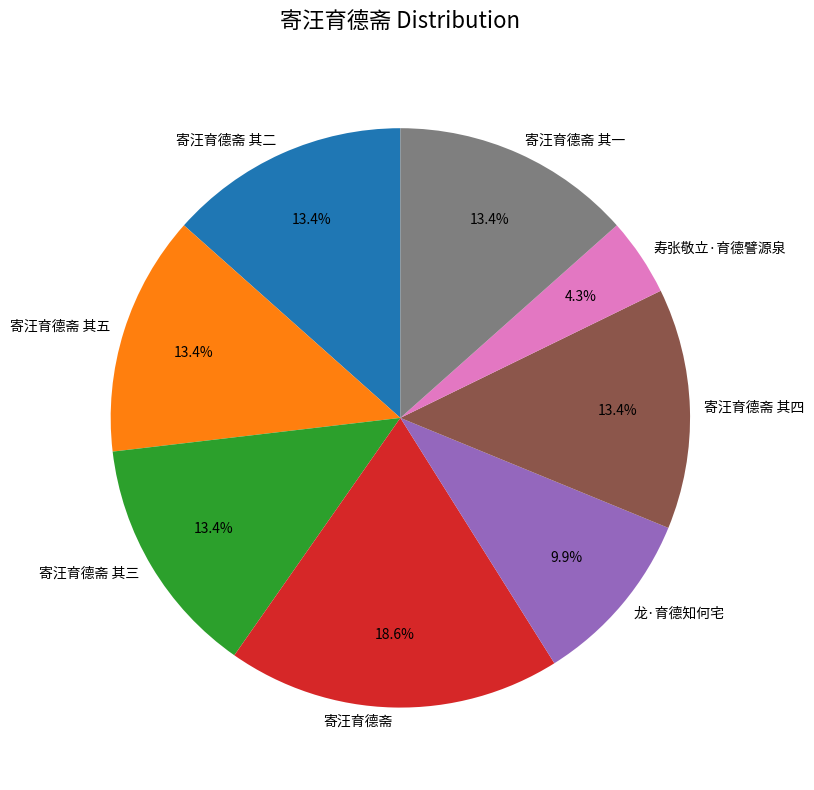

What is the total percentage of 寄汪育德斋 其五 and 寄汪育德斋 其三?

26.9%